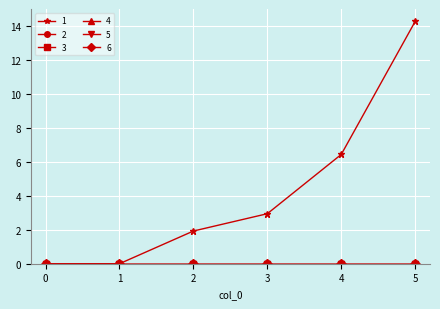

True or false: 4 and 3 cross at least once.

False